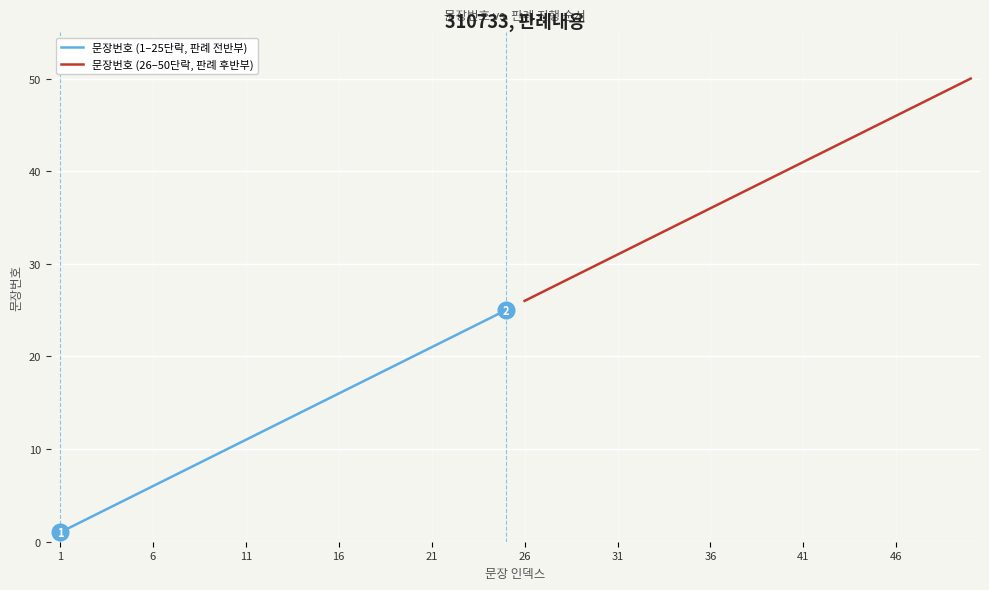

What is the difference between the maximum and minimum values in the 문장번호 (26–50단락, 판례 후반부) series?

24